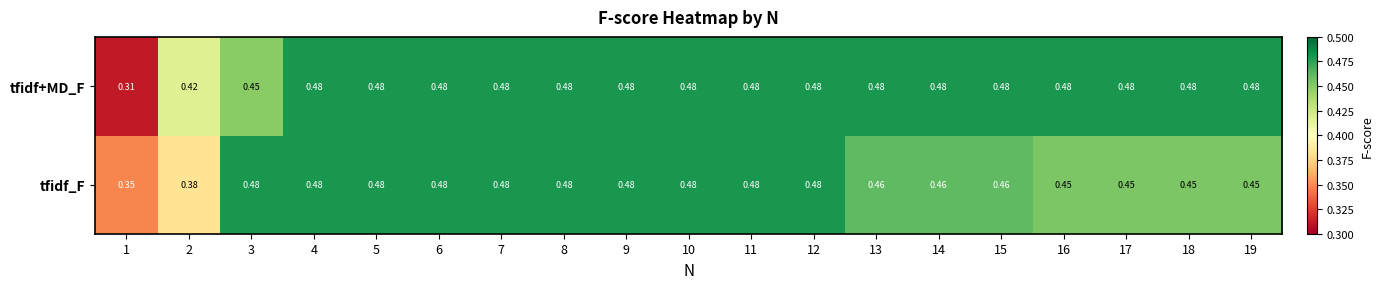

Between 6 and 18, which series saw the biggest shift?

tfidf_F